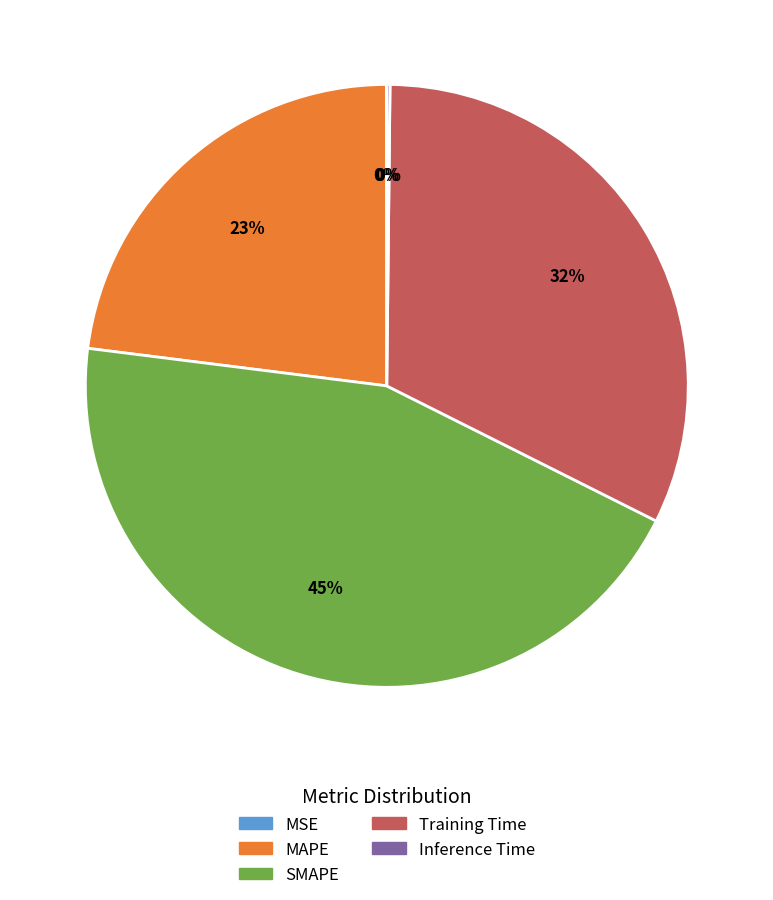

To the nearest percent, what portion does MAPE represent?

23%